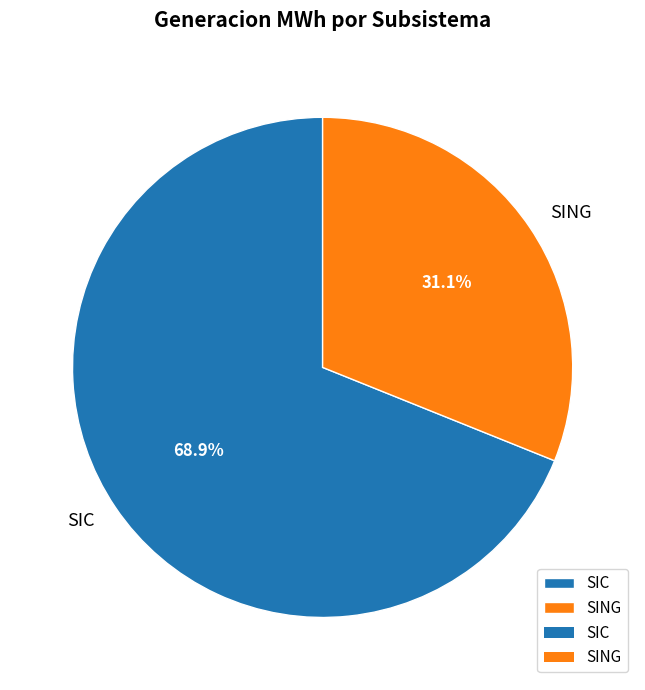

What is the smallest slice in the pie chart?

SING